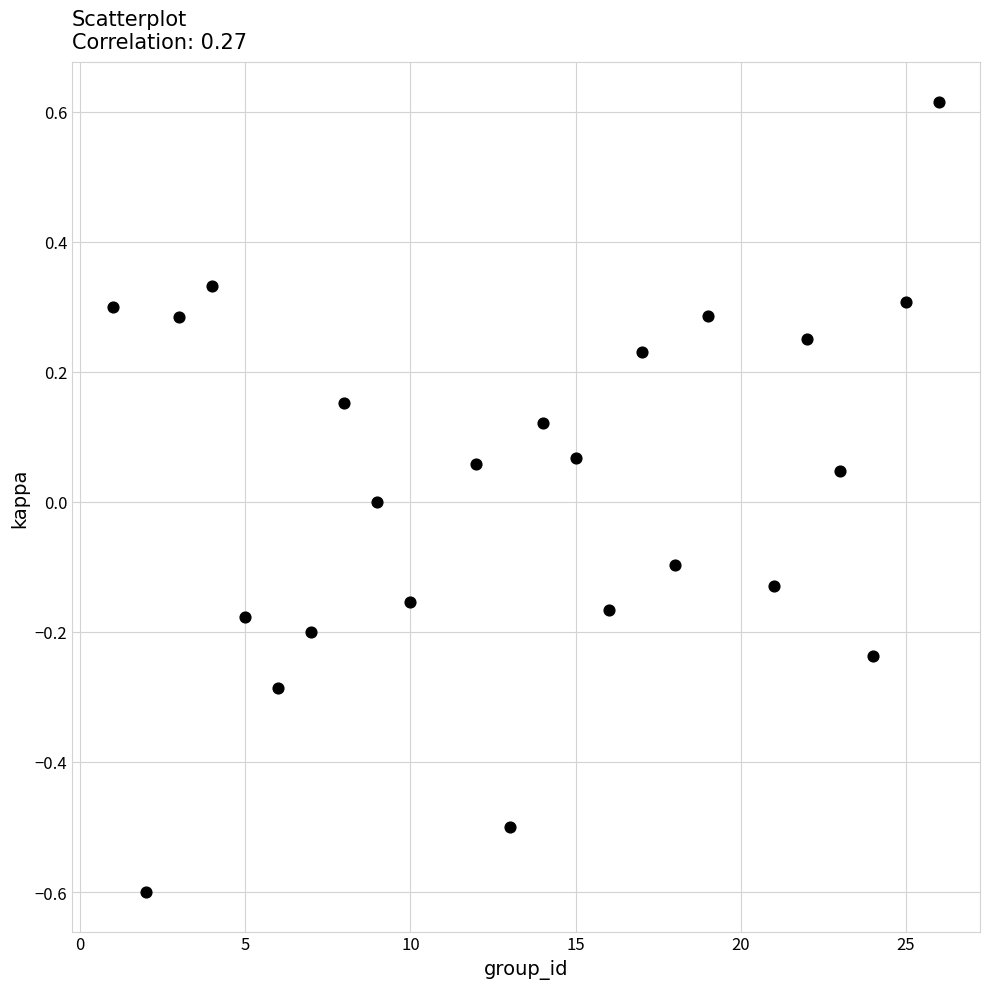

What is the range of X values (max minus min)?

25.0